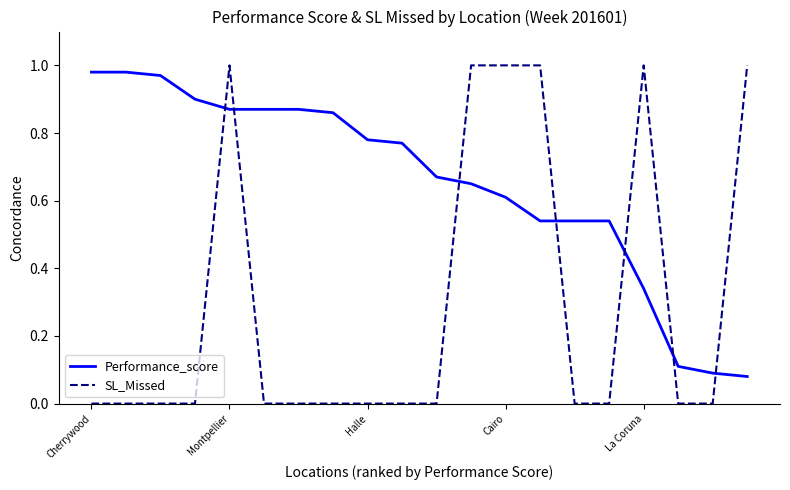

Which series has the largest range (max minus min)?

SL_Missed